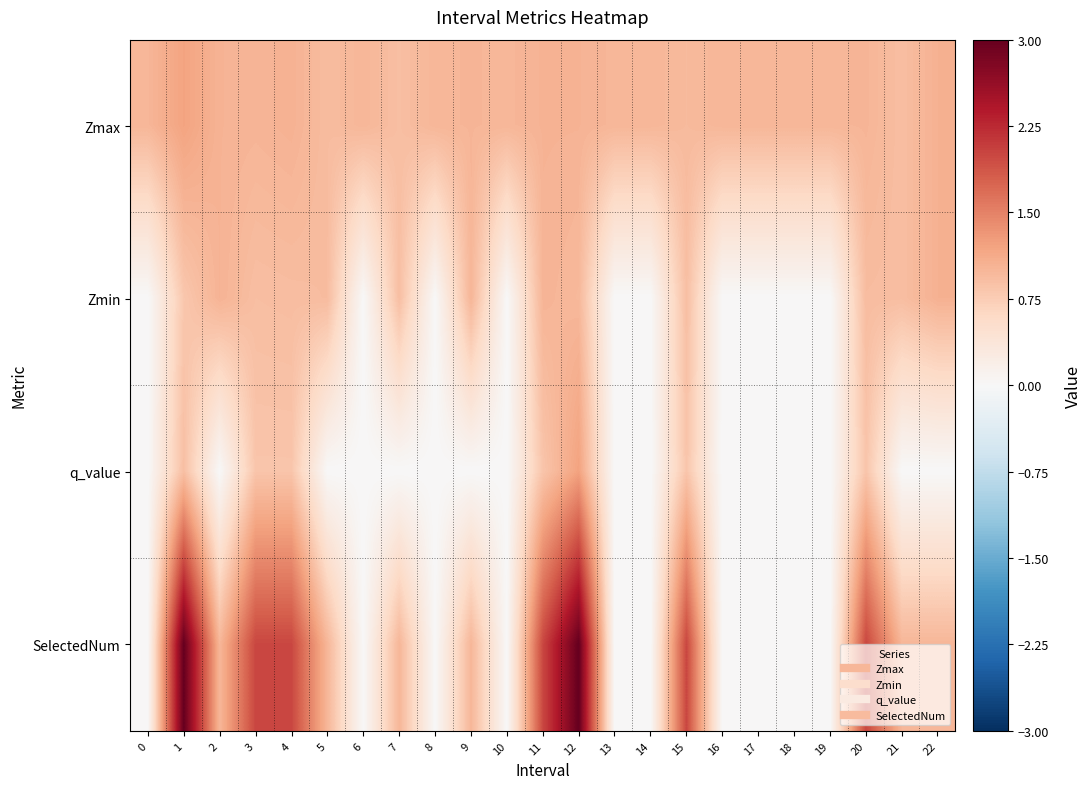

What is the spread (max minus min) of values at 22?

1.1